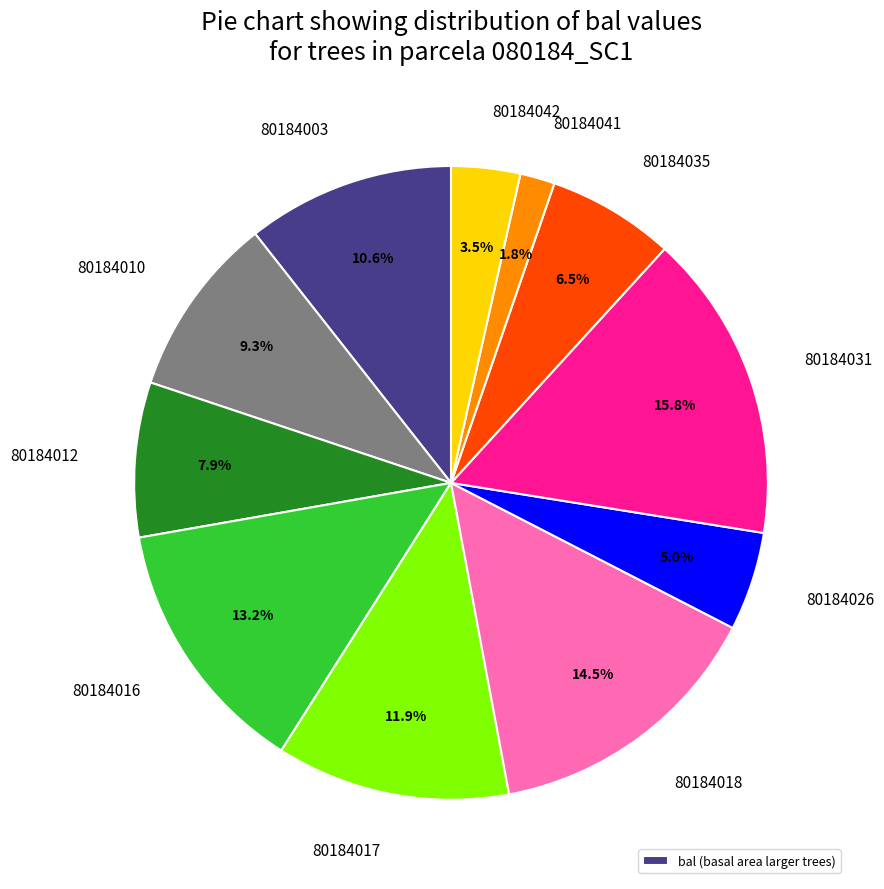

What percentage do 80184017 and 80184031 together represent?

27.7%